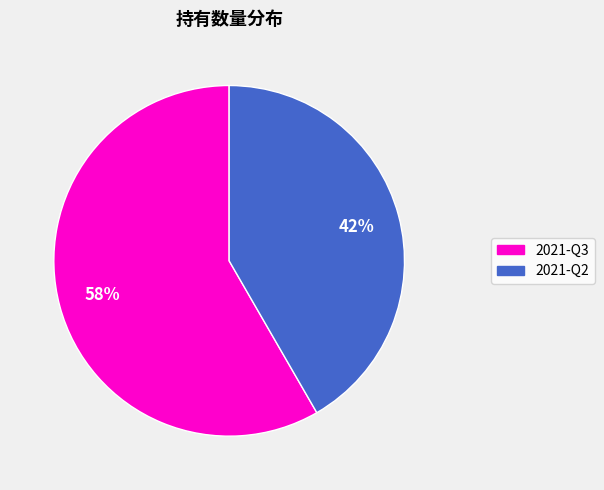

To the nearest percent, what is the average slice percentage?

50%